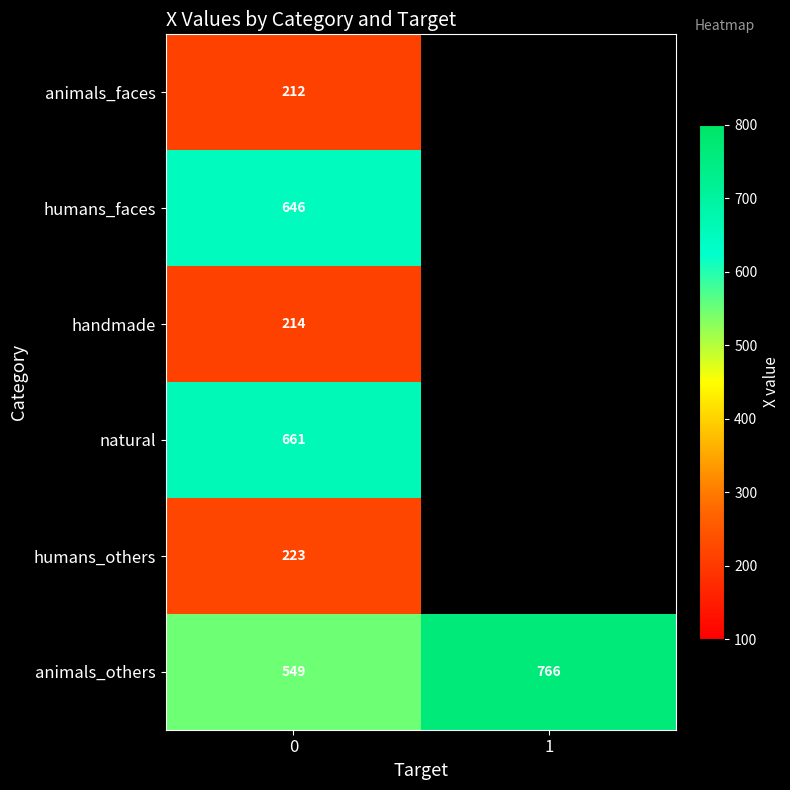

What is the difference between the highest and lowest values at 0?

449.0